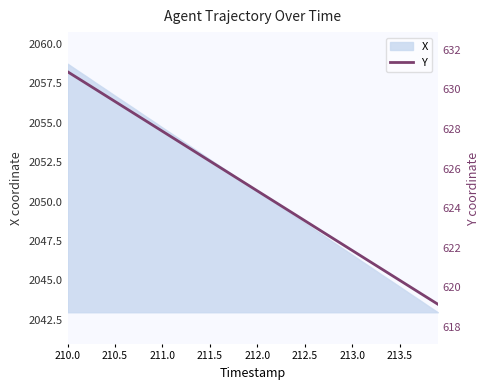

What is the value of the 26th point from the left?

623.4